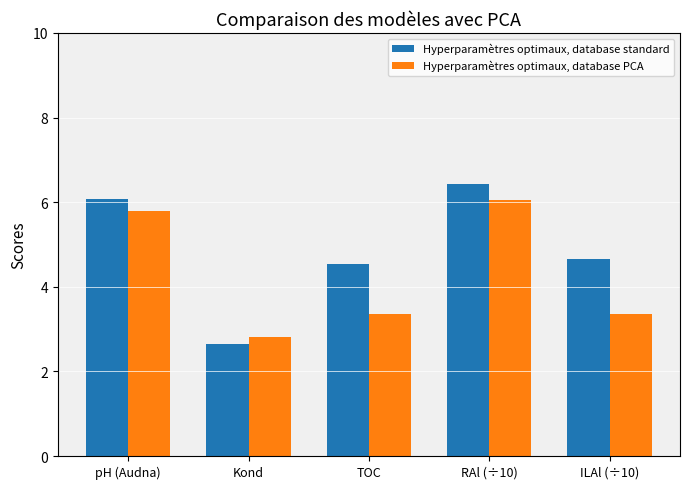

How many bars are there in total?

10